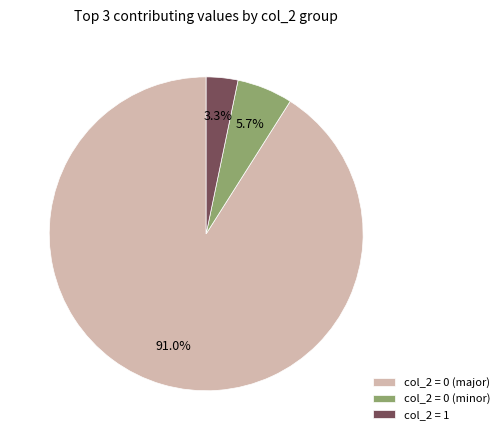

Combined, do col_2 = 1 and col_2 = 0 (major) account for over 50%?

Yes